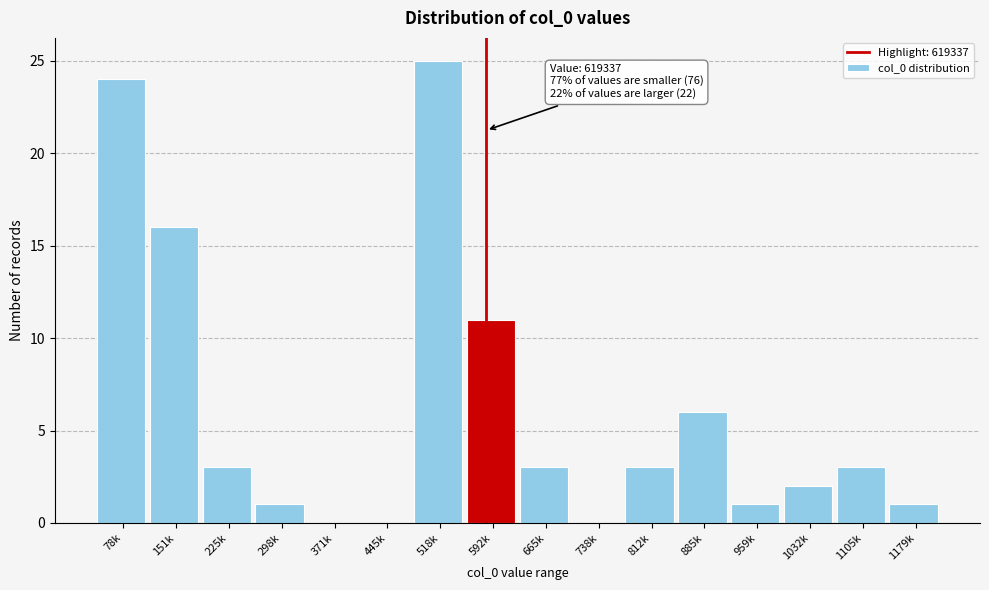

Reading left to right, list all the values displayed in this chart.

78k=24	151k=16	225k=3	298k=1	371k=0	445k=0	518k=25	592k=11	665k=3	738k=0	812k=3	885k=6	959k=1	1032k=2	1105k=3	1179k=1